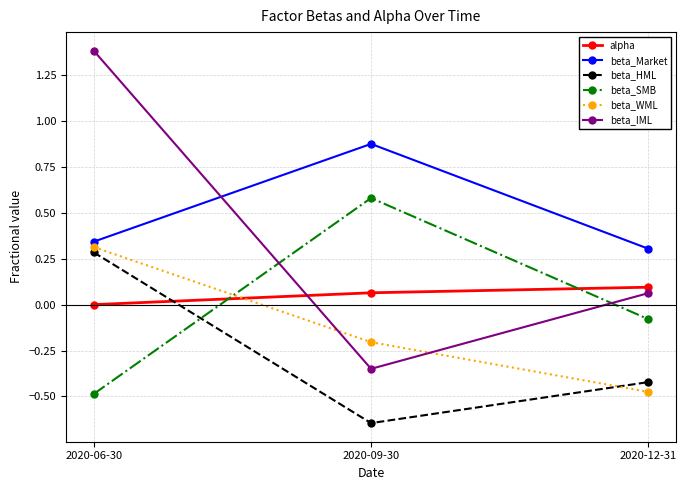

What are all the series names shown in the legend?

alpha, beta_Market, beta_HML, beta_SMB, beta_WML, beta_IML